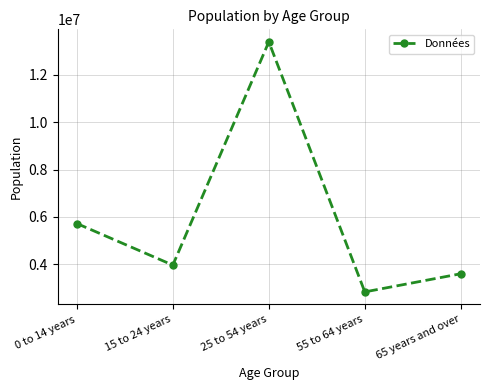

What is the sum of all values?

29522305